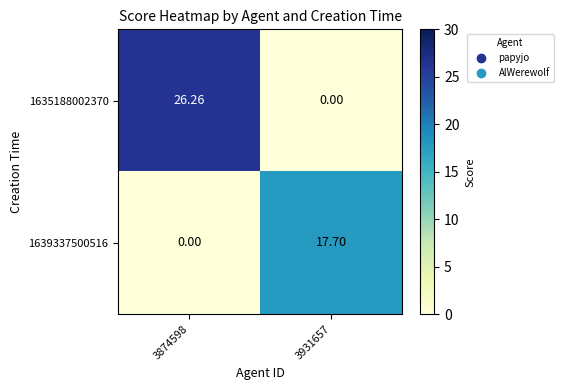

How many data points in 1639337500516 are less than 17?

1